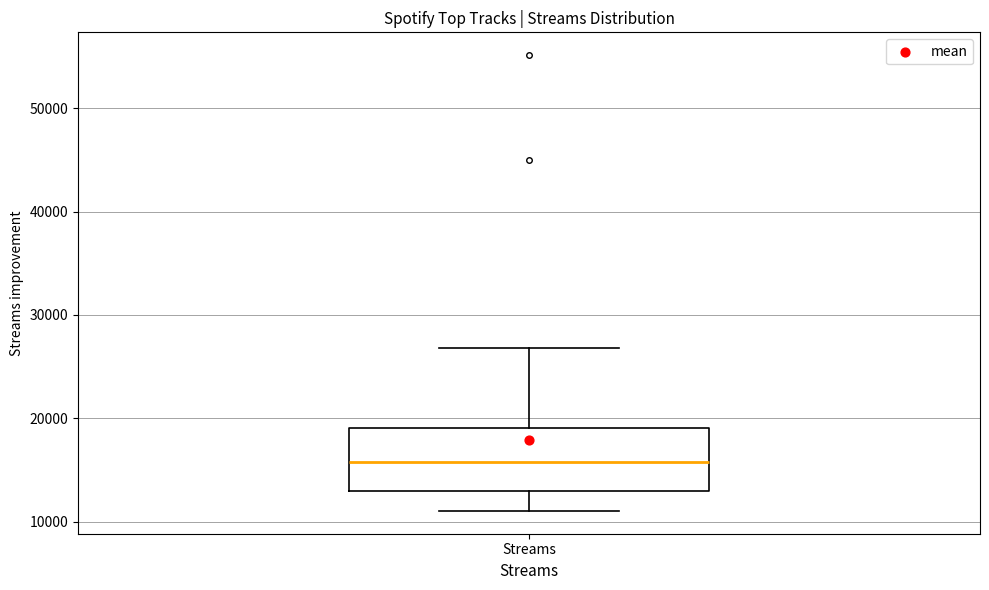

Read this box plot against the y-axis: the position of the median line, the range covered by the box, and the ends of both whiskers. The values are not printed on the chart, so give them approximately, as read against the axis.

median 16000, box 13000 to 19000, whiskers 11000 to 27000